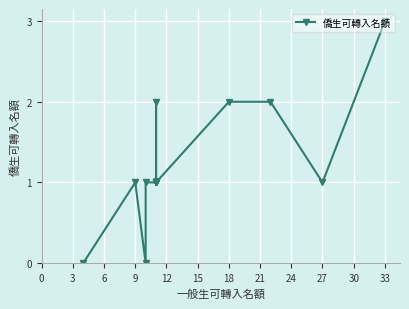

What is the greatest value displayed?

3